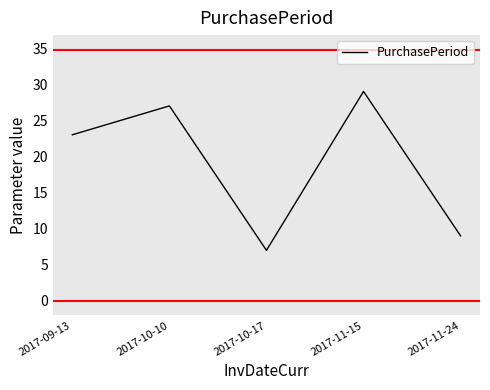

What is the difference between the values at 2017-10-17 and 2017-10-10?

20